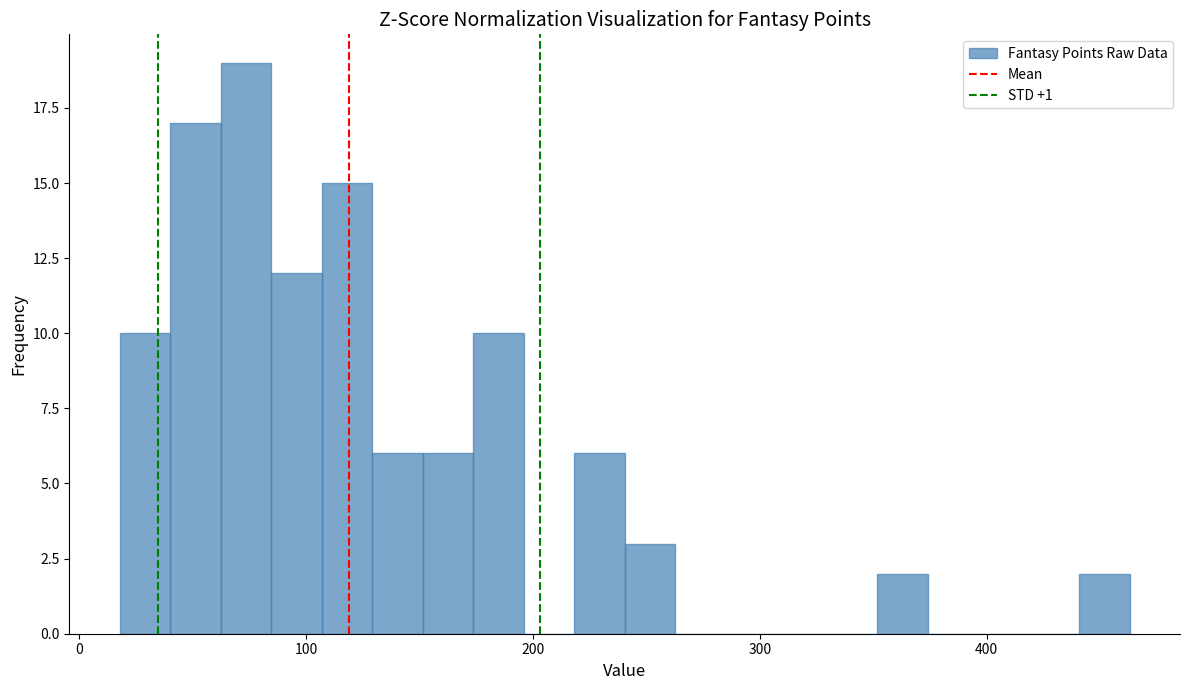

Around what value on the x-axis is the tallest bar? Give the approximate position of its centre, as read against the axis.

70